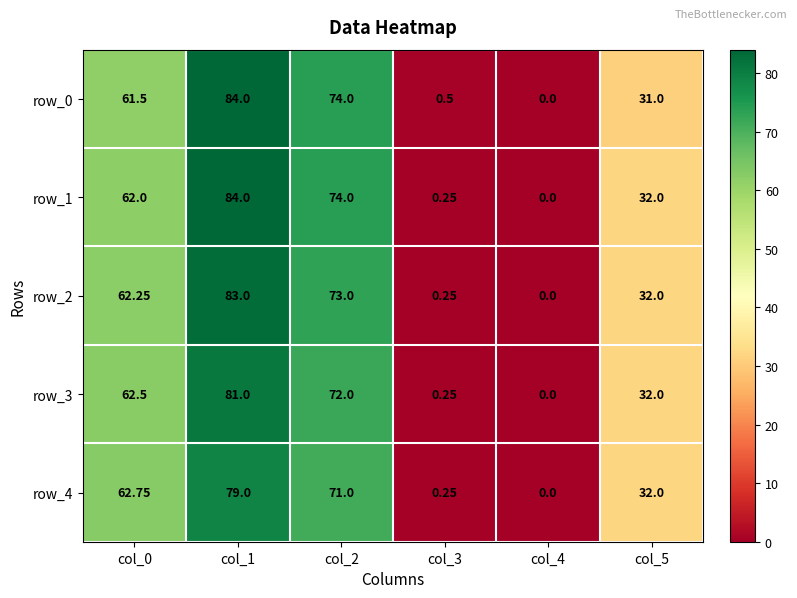

Which series changed the most between col_1 and col_3?

row_1